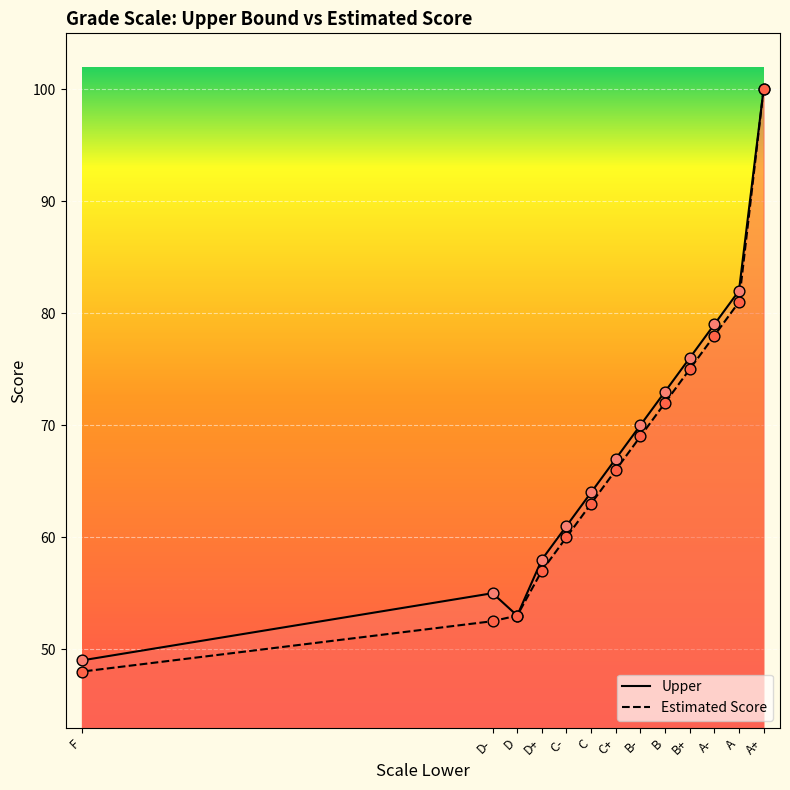

What is the total value across all series at B+?

151.0